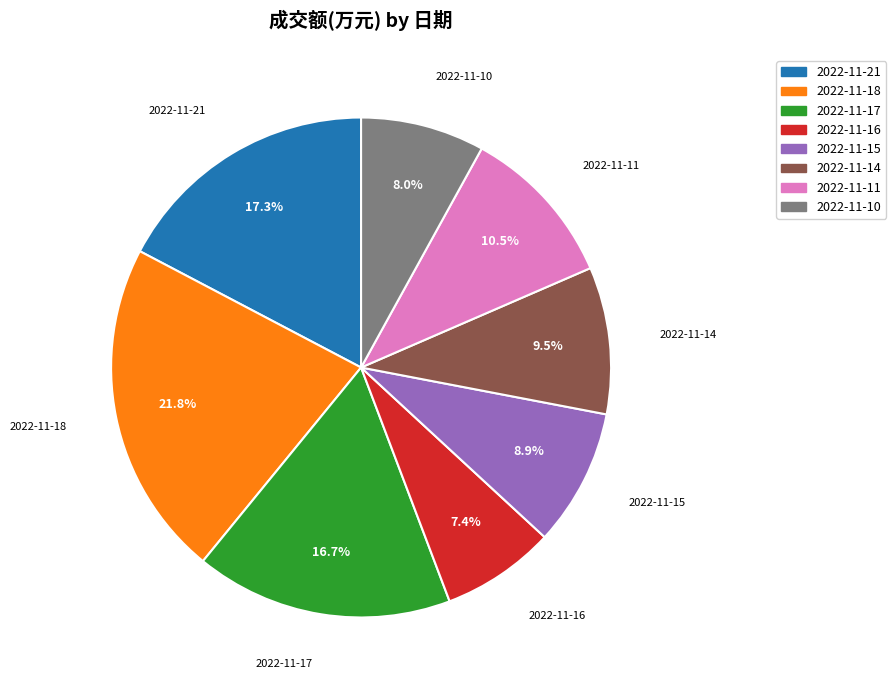

What percentage is the 2022-11-21 slice, to the nearest percent?

17%